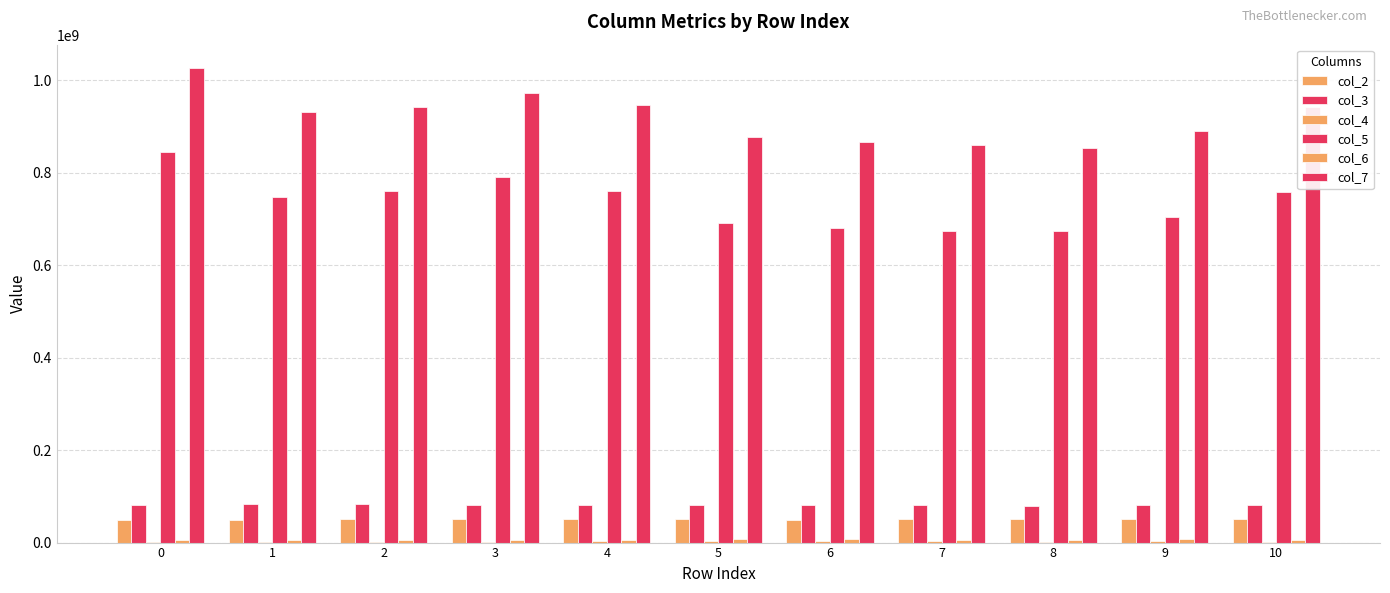

Which category has the lowest value in the col_6 series?

4